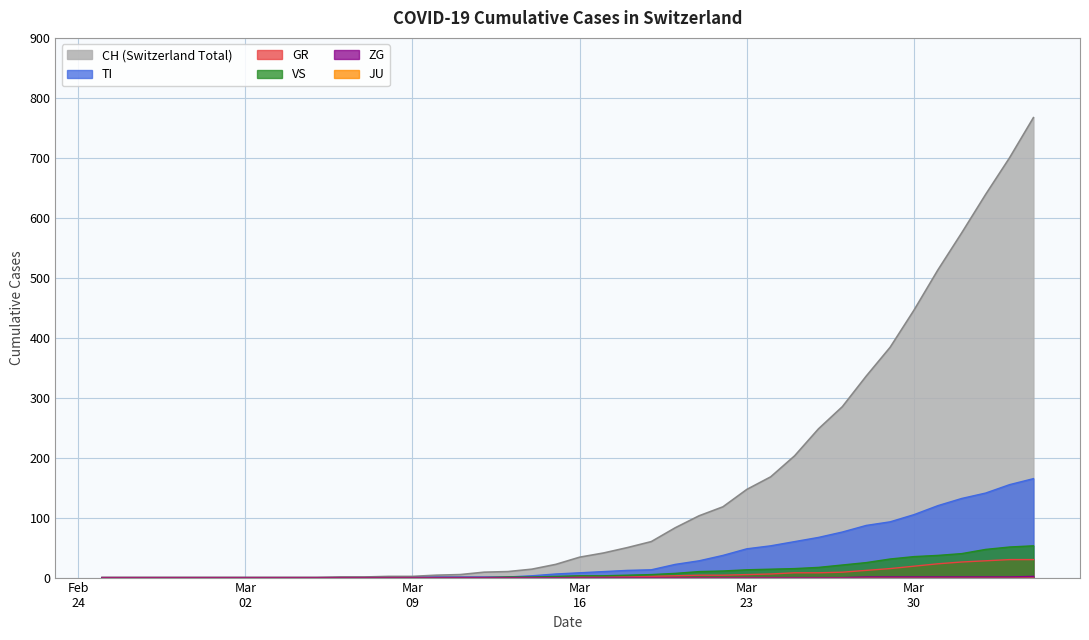

Rank the series at 2020-04-02 from highest to lowest value.

CH, TI, VS, GR, ZG